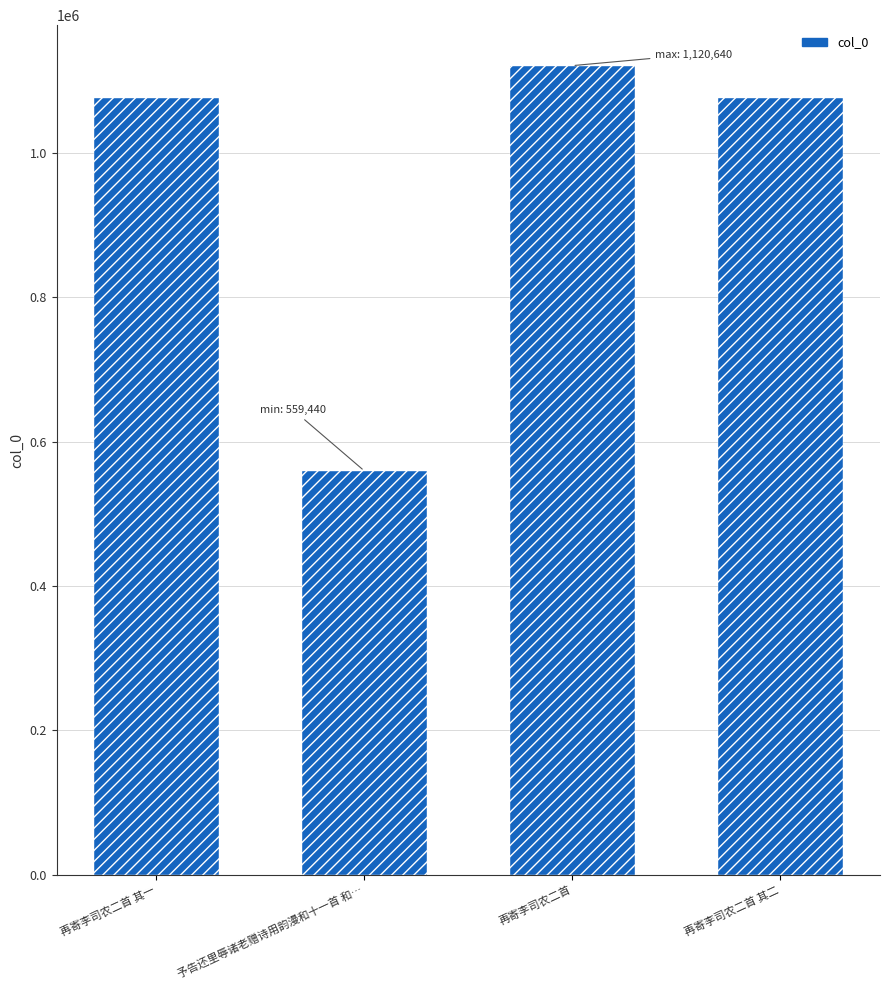

What is the sum of all values?

3831611